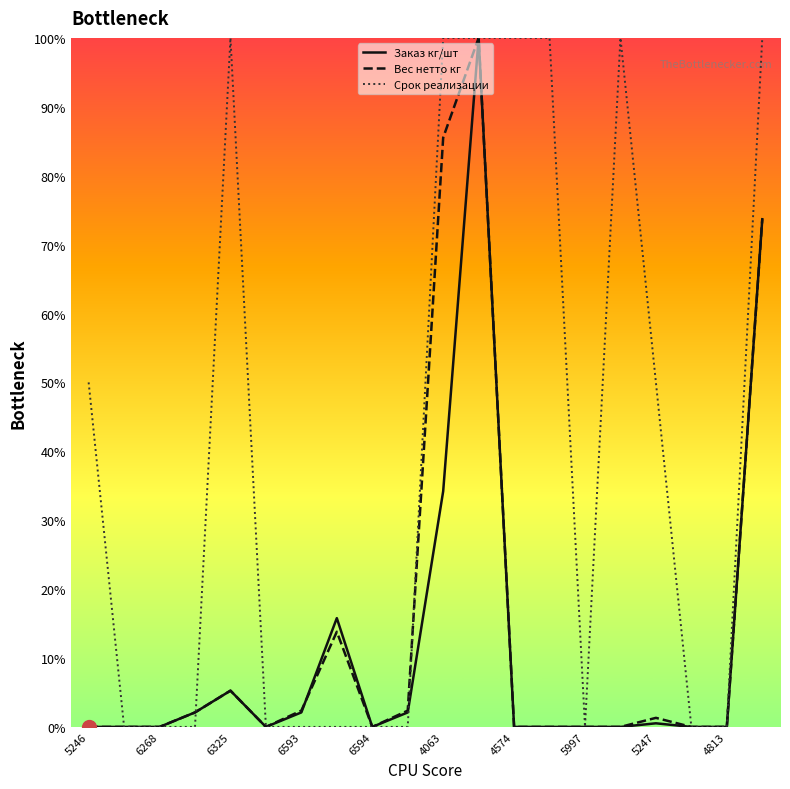

Which series has the largest total across all categories?

Срок реализации